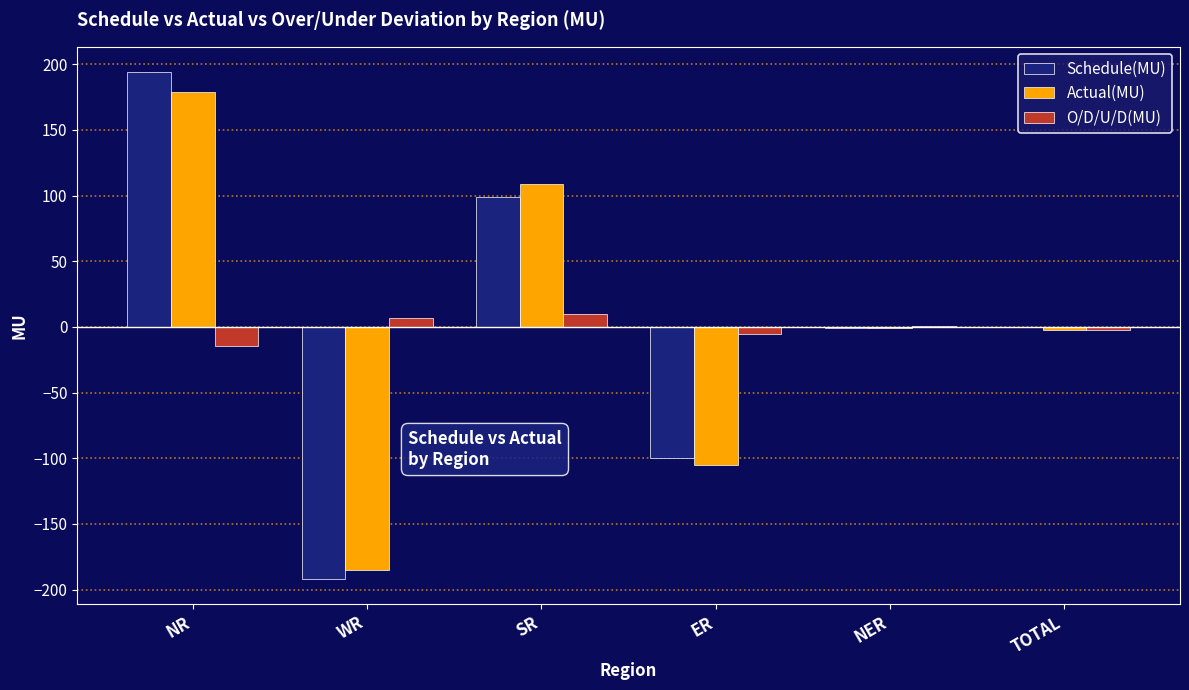

At which category is the sum across all series the highest?

NR